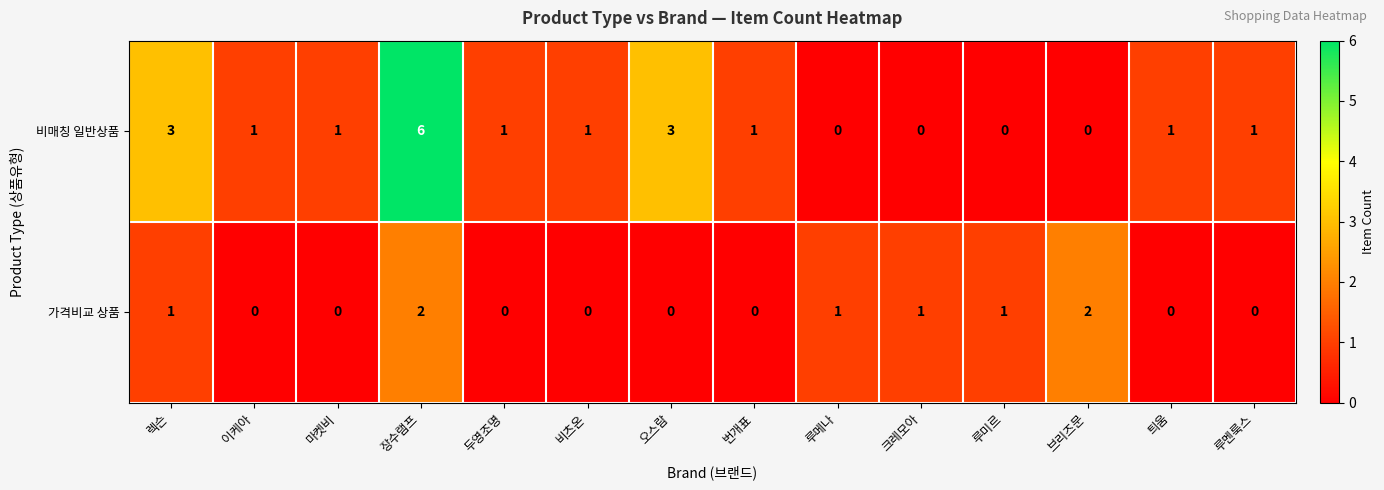

List the series in order of their peak value, lowest first.

가격비교 상품, 비매칭 일반상품